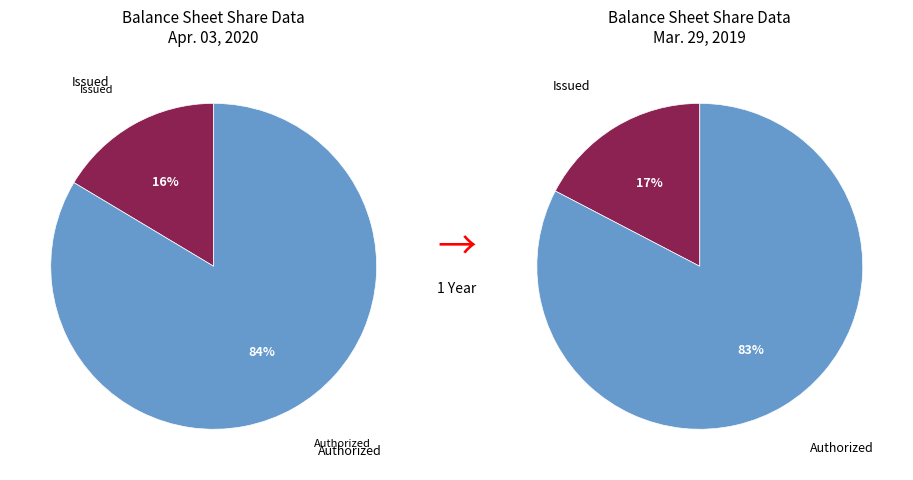

To the nearest percent, what percentage of the pie is Common stock authorized (Apr. 03, 2020)?

84%